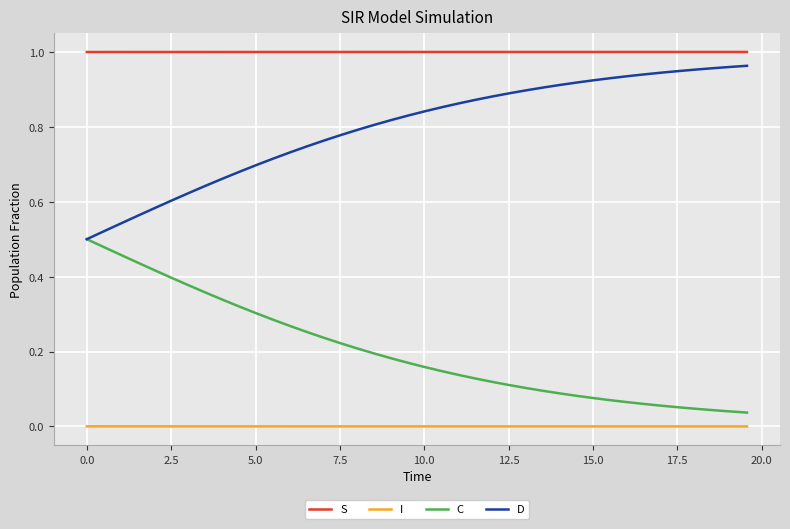

True or false: I and D intersect in this chart.

False